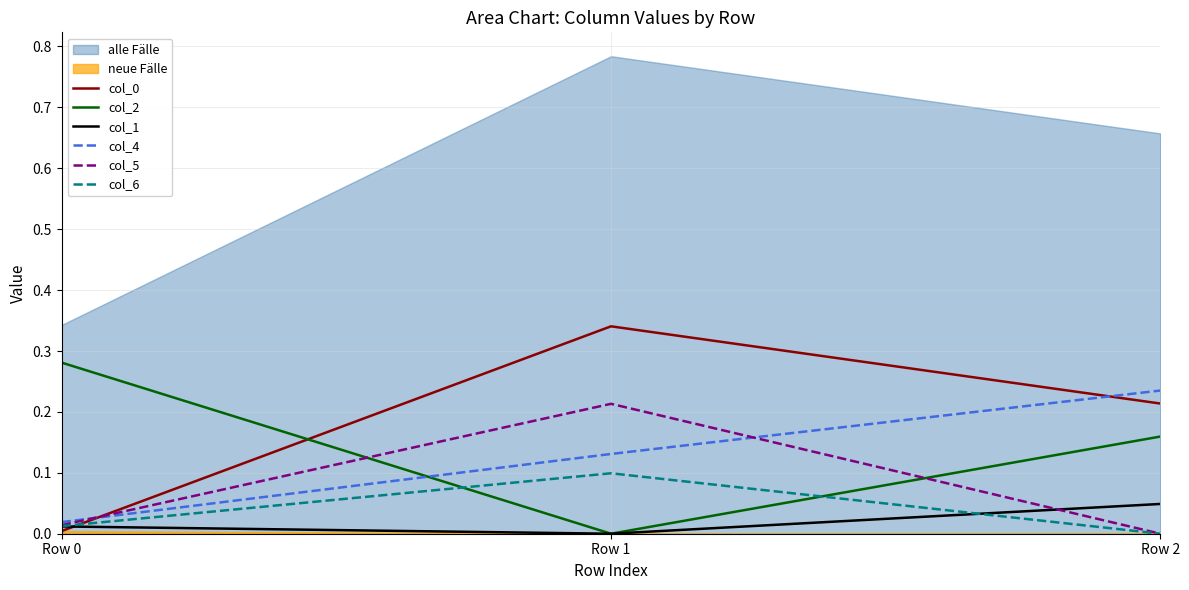

Reading right to left, extract all data points from this chart.

col_0: 0.2	0.3	0.0
col_2: 0.2	0.0	0.3
col_1: 0.0	0.0	0.0
col_4: 0.2	0.1	0.0
col_5: 0.0	0.2	0.0
col_6: 0.0	0.1	0.0